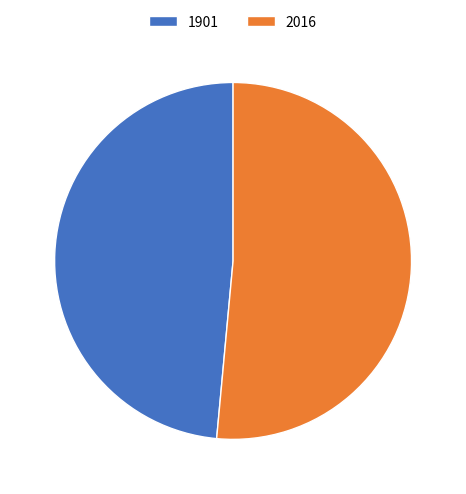

Is there a majority slice in this chart?

Yes